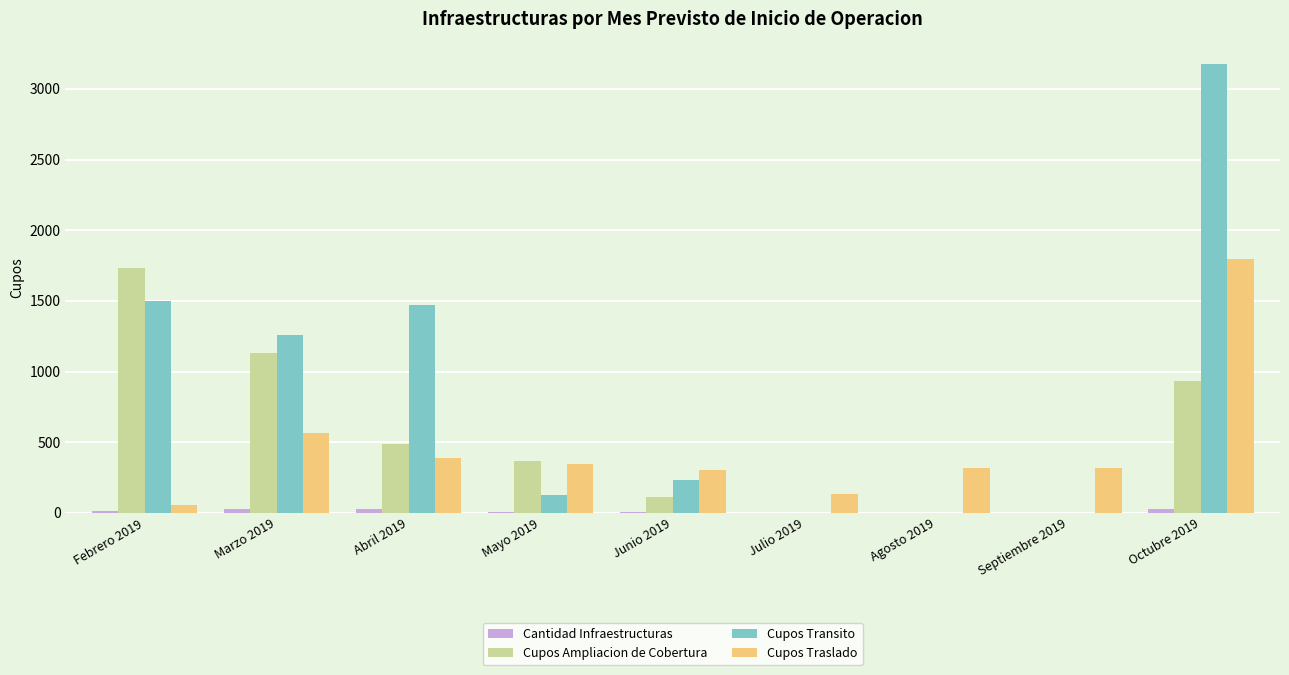

Between Mayo 2019 and Julio 2019, which series saw the biggest shift?

Cupos Ampliacion de Cobertura